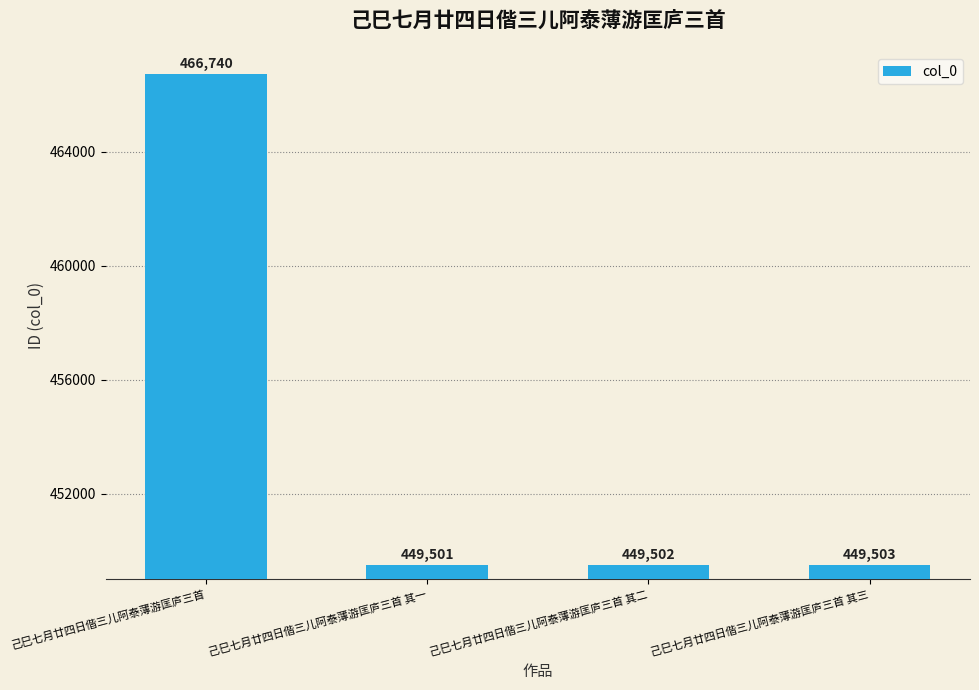

List the labels in order of value, smallest first.

己巳七月廿四日偕三儿阿泰薄游匡庐三首 其一, 己巳七月廿四日偕三儿阿泰薄游匡庐三首 其二, 己巳七月廿四日偕三儿阿泰薄游匡庐三首 其三, 己巳七月廿四日偕三儿阿泰薄游匡庐三首